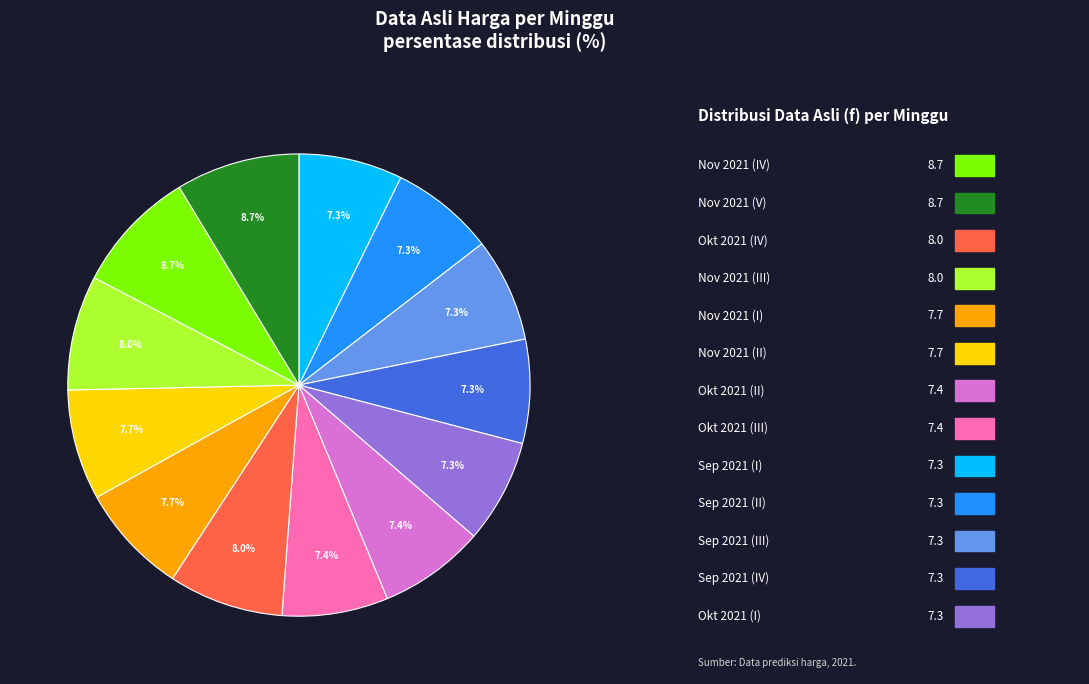

To the nearest percent, what is the difference between the largest and smallest slice percentages?

1%